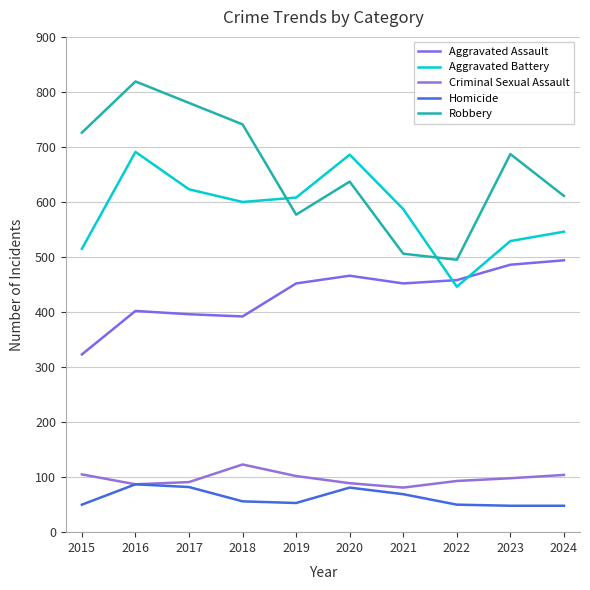

At how many categories does at least one series exceed 505?

9